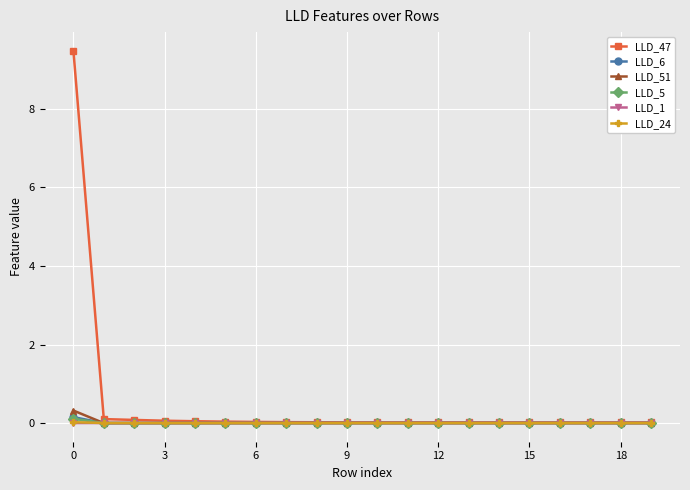

Which series has the largest total across all categories?

LLD_47